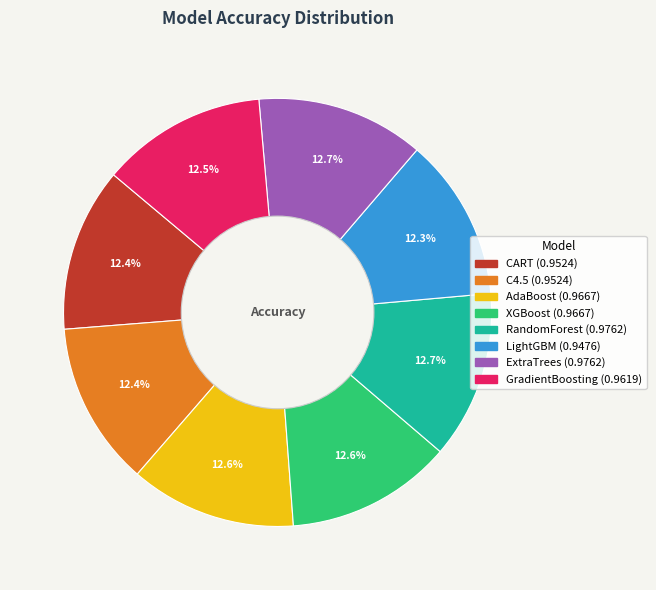

How many slices are in this pie chart?

8